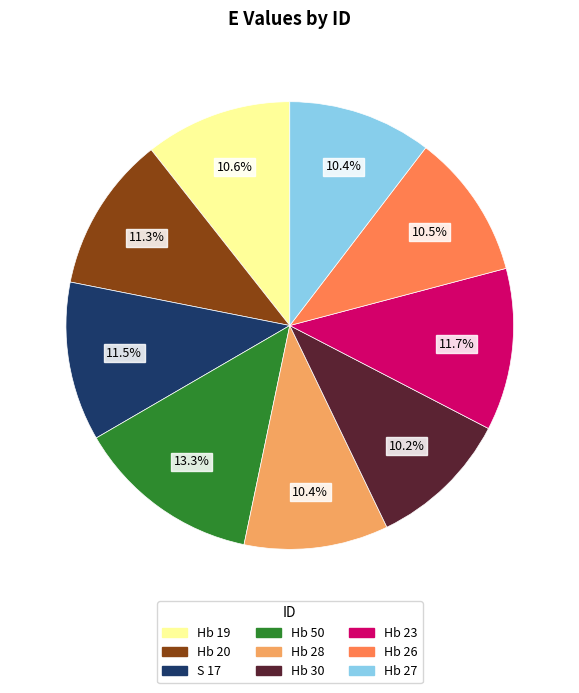

Is there a majority slice in this chart?

No